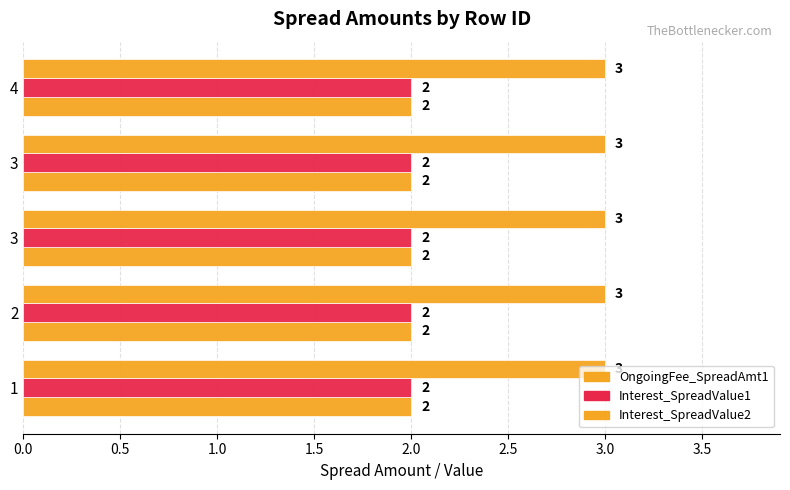

Which series has the largest total across all categories?

Interest_SpreadValue2